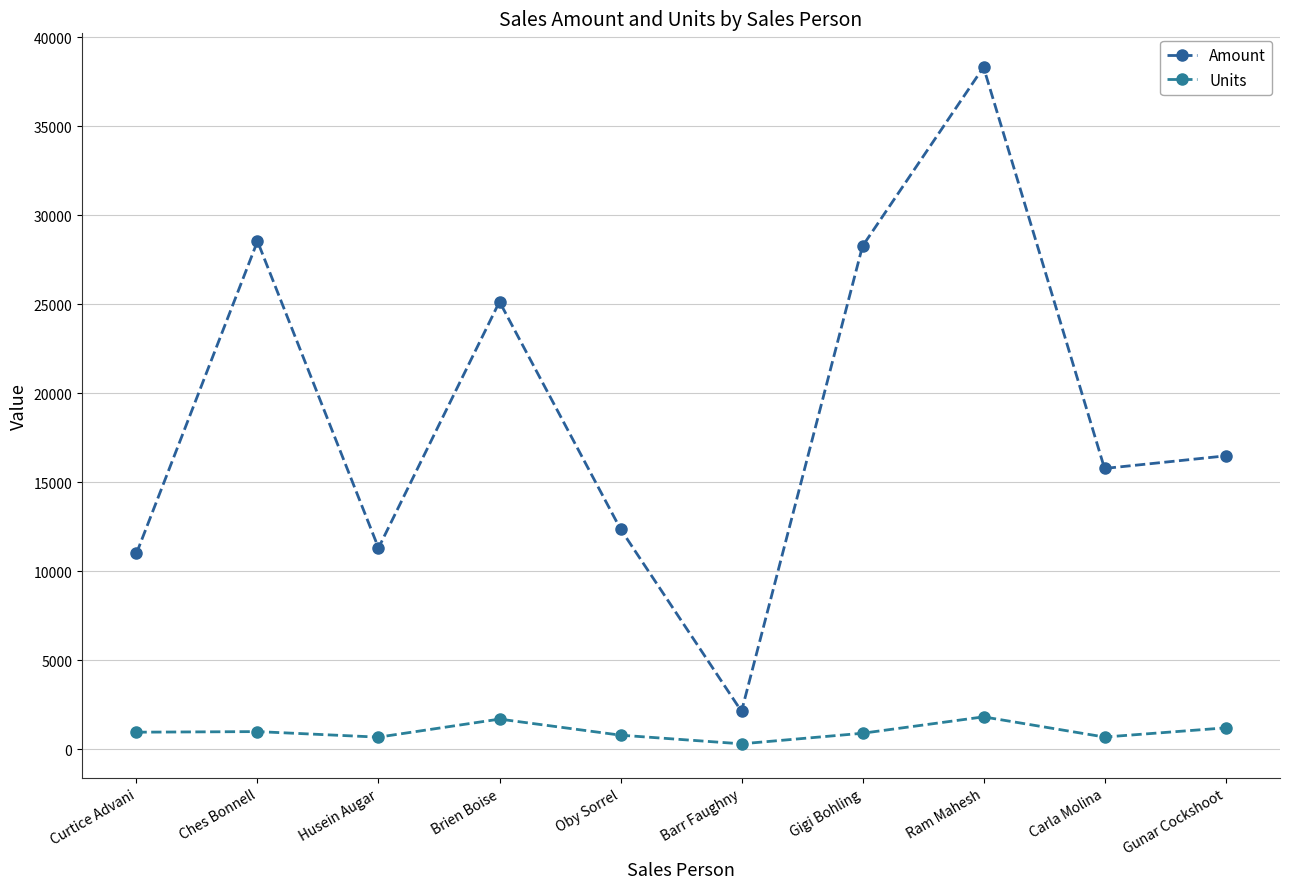

Is this an area chart (filled region under the line)?

No